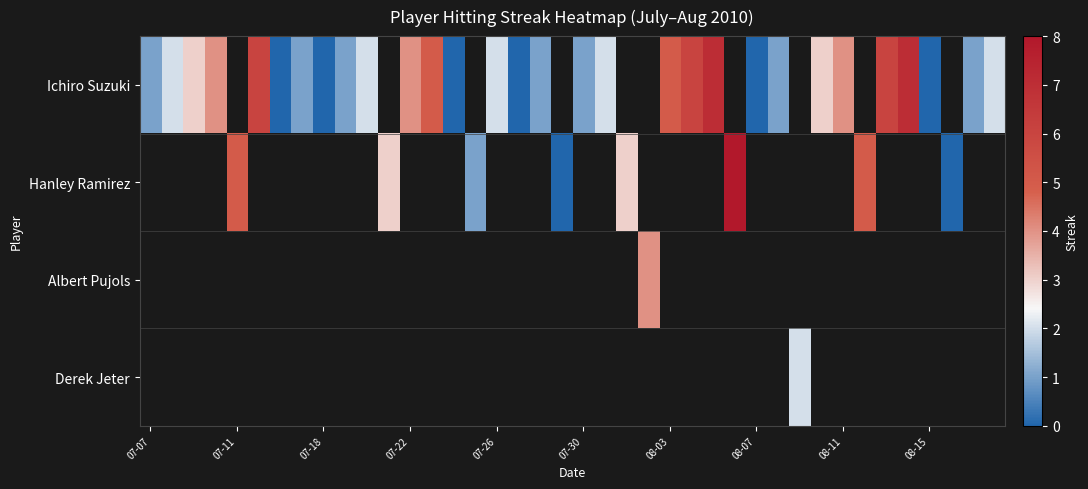

Is the value of row_0 at 33 greater than the value of row_1 at 16?

No